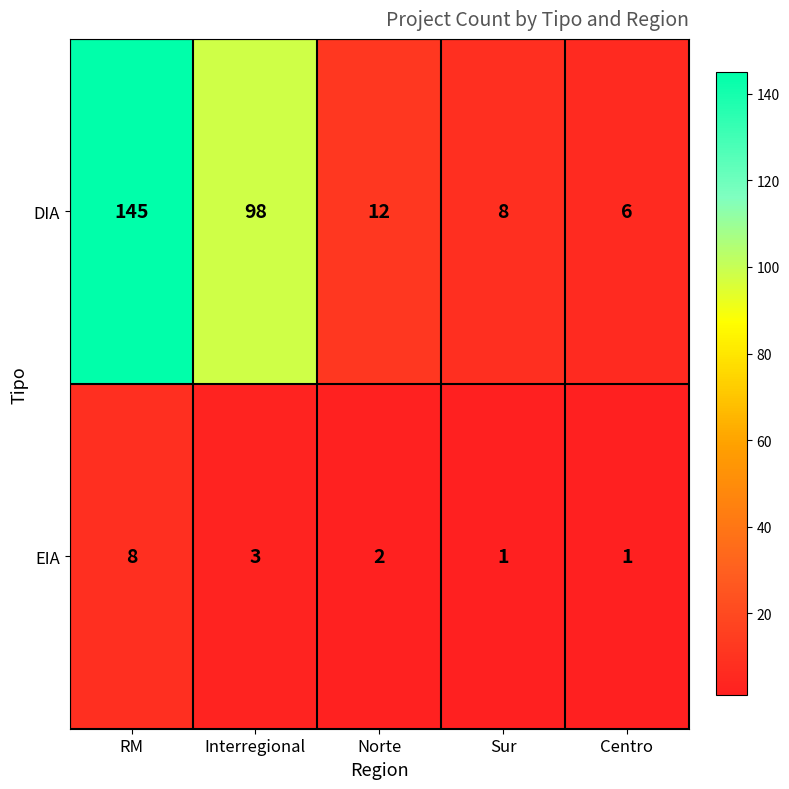

What is the highest value of the EIA series?

8